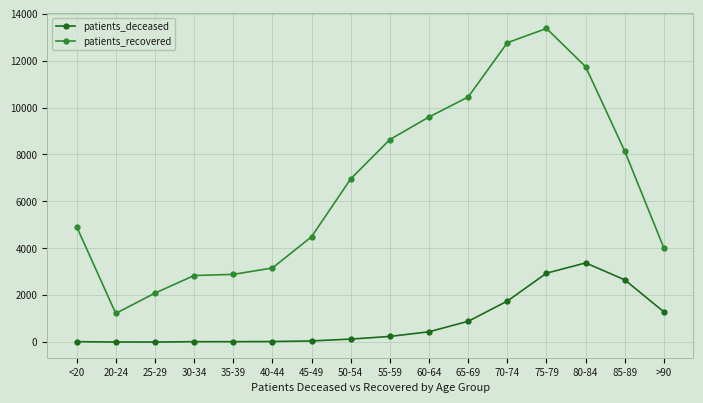

True or false: patients_recovered and patients_deceased intersect in this chart.

False